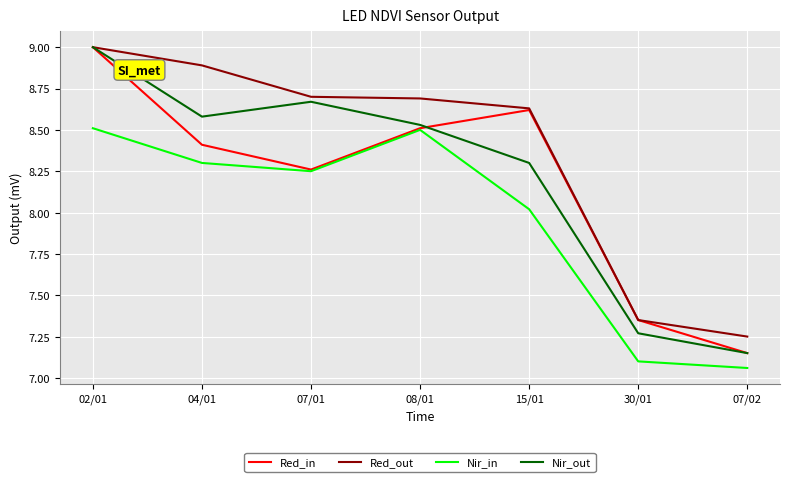

True or false: Nir_in and Red_out intersect in this chart.

False